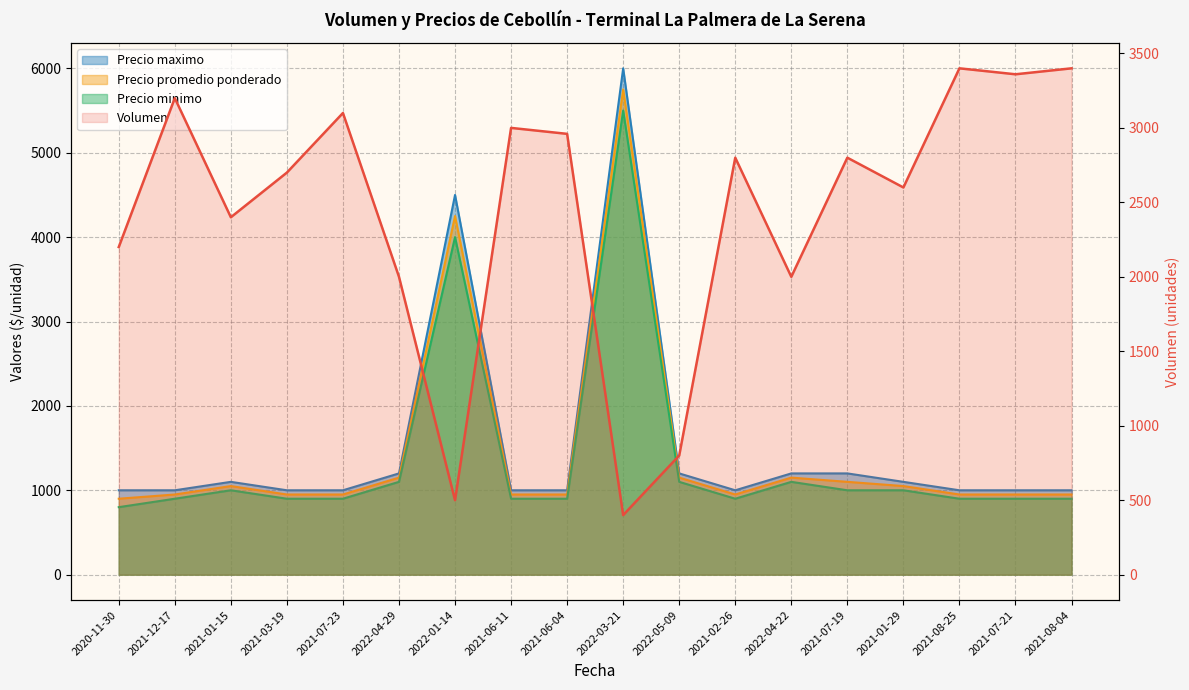

Where is Volumen nearest to the value 1900?

2022-04-29